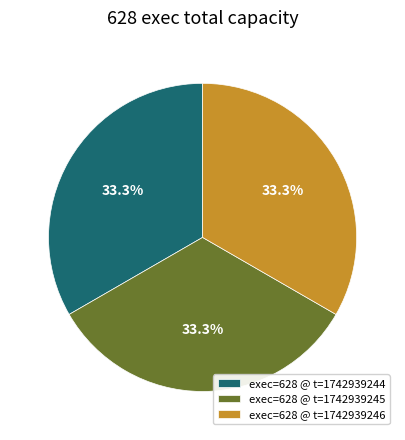

Is the sum of exec=628 @ t=1742939244 and exec=628 @ t=1742939245 greater than half?

Yes